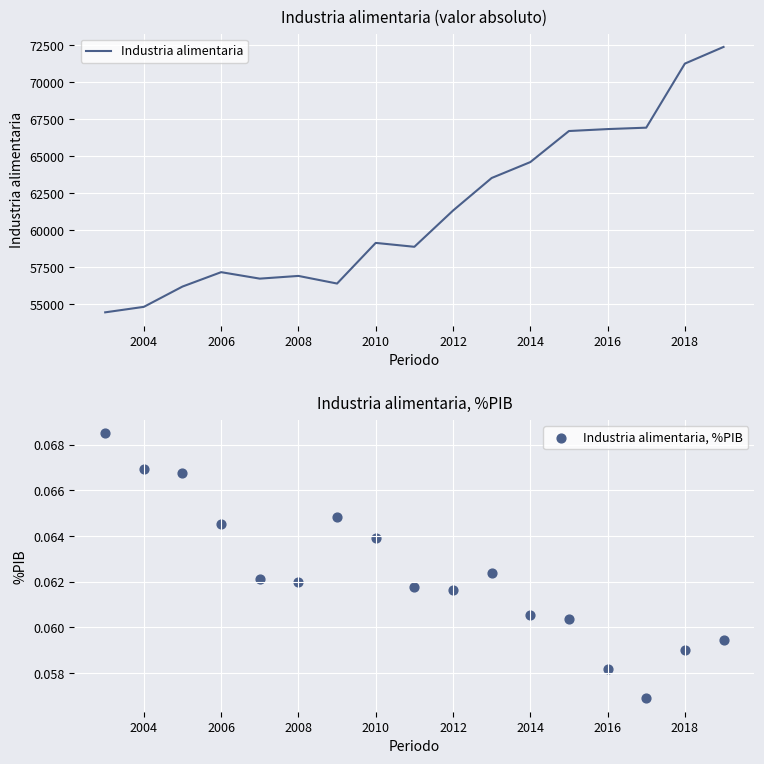

True or false: Industria alimentaria has a value of 54835.1 at 2004.

True